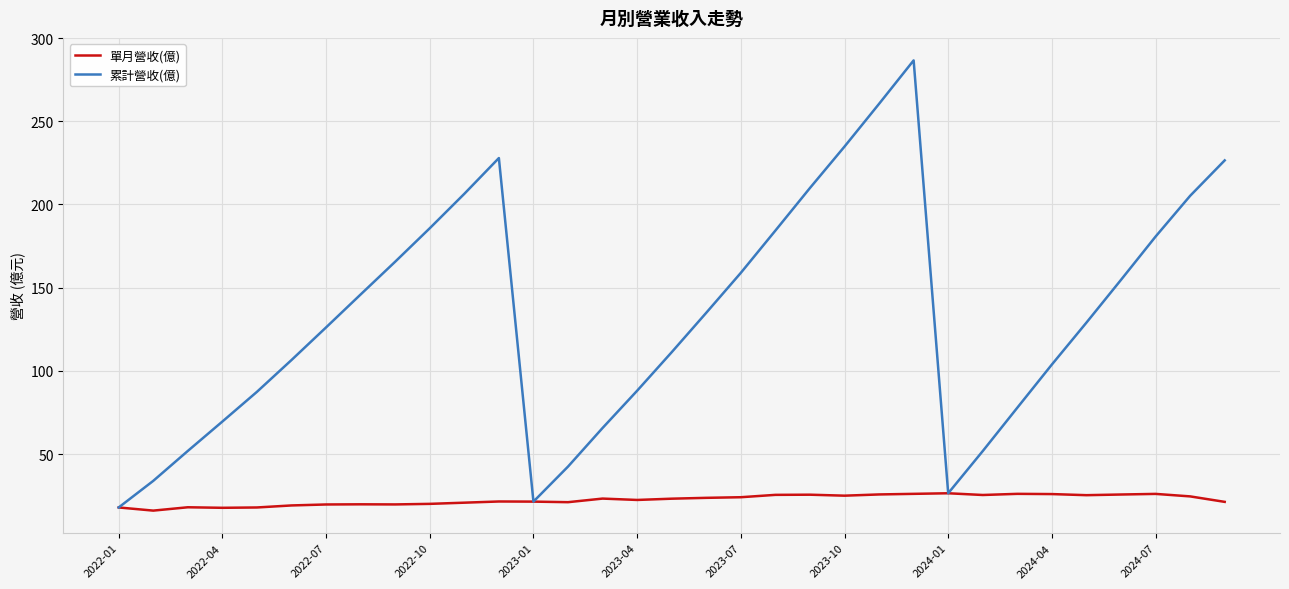

Which series has the largest total across all categories?

累計營收(億)